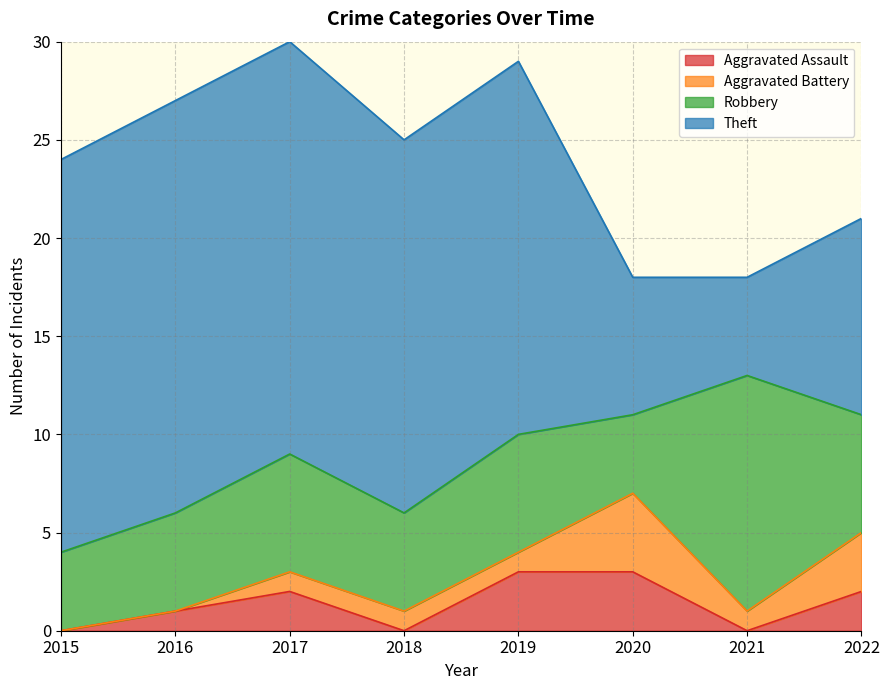

At which label does Robbery first exceed 6?

2021